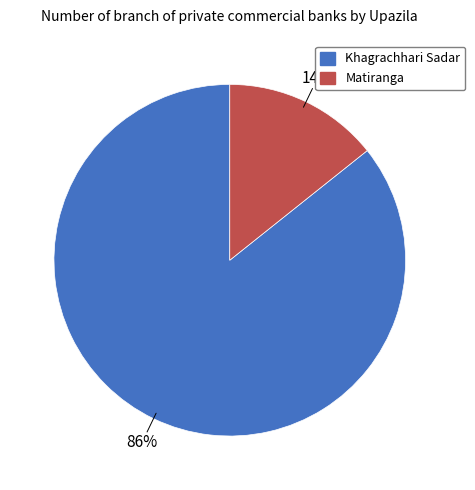

Between Matiranga and Khagrachhari Sadar, which is larger?

Khagrachhari Sadar